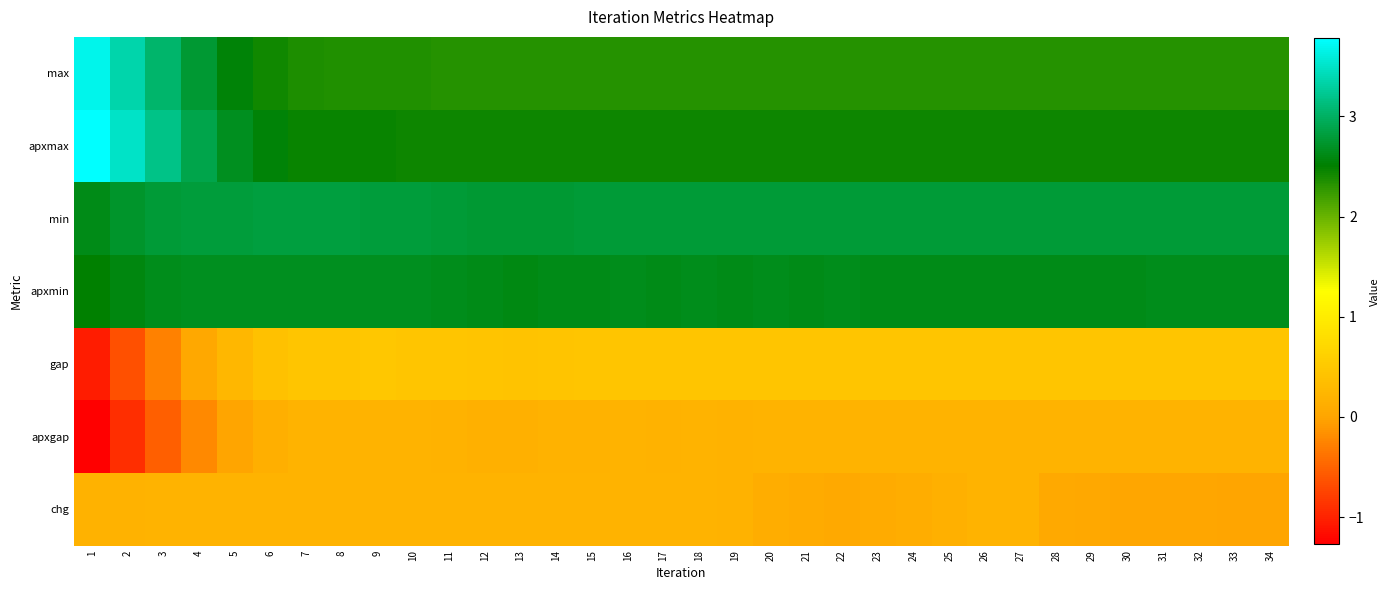

Rank the series at 9 from lowest to highest value.

chg, apxgap, gap, max, apxmax, apxmin, min